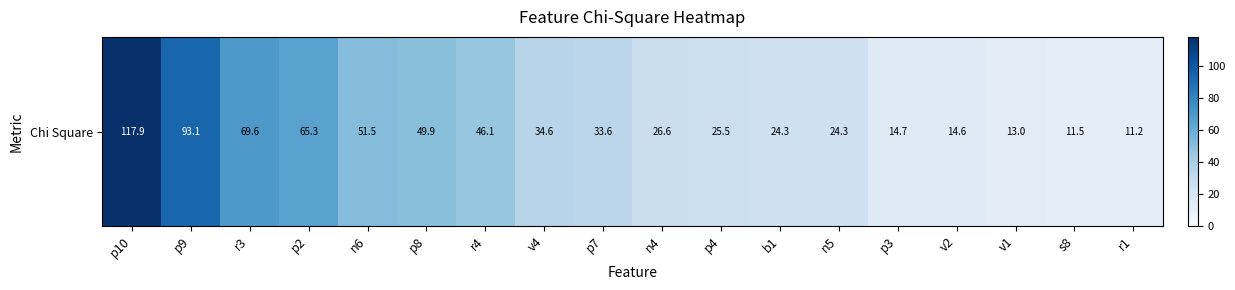

Which category has the lowest value across all series?

r1